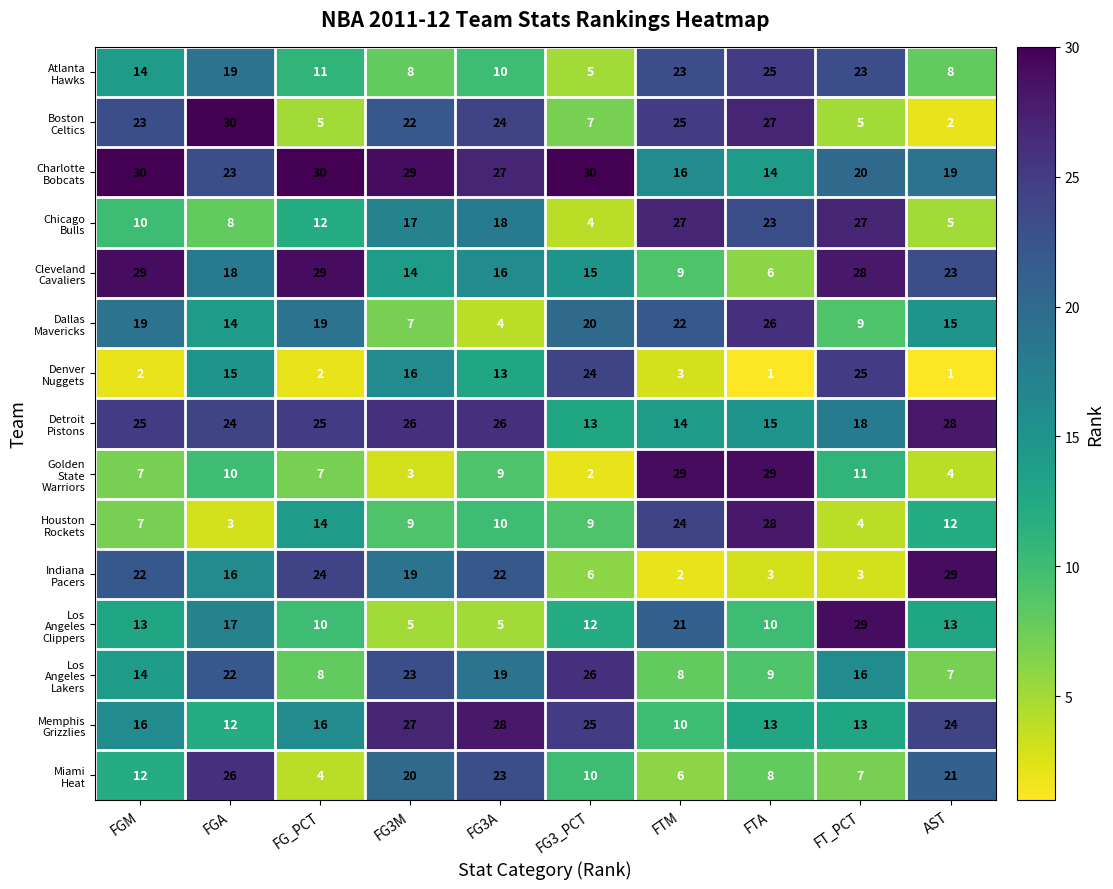

What is the spread (max minus min) of values at AST?

28